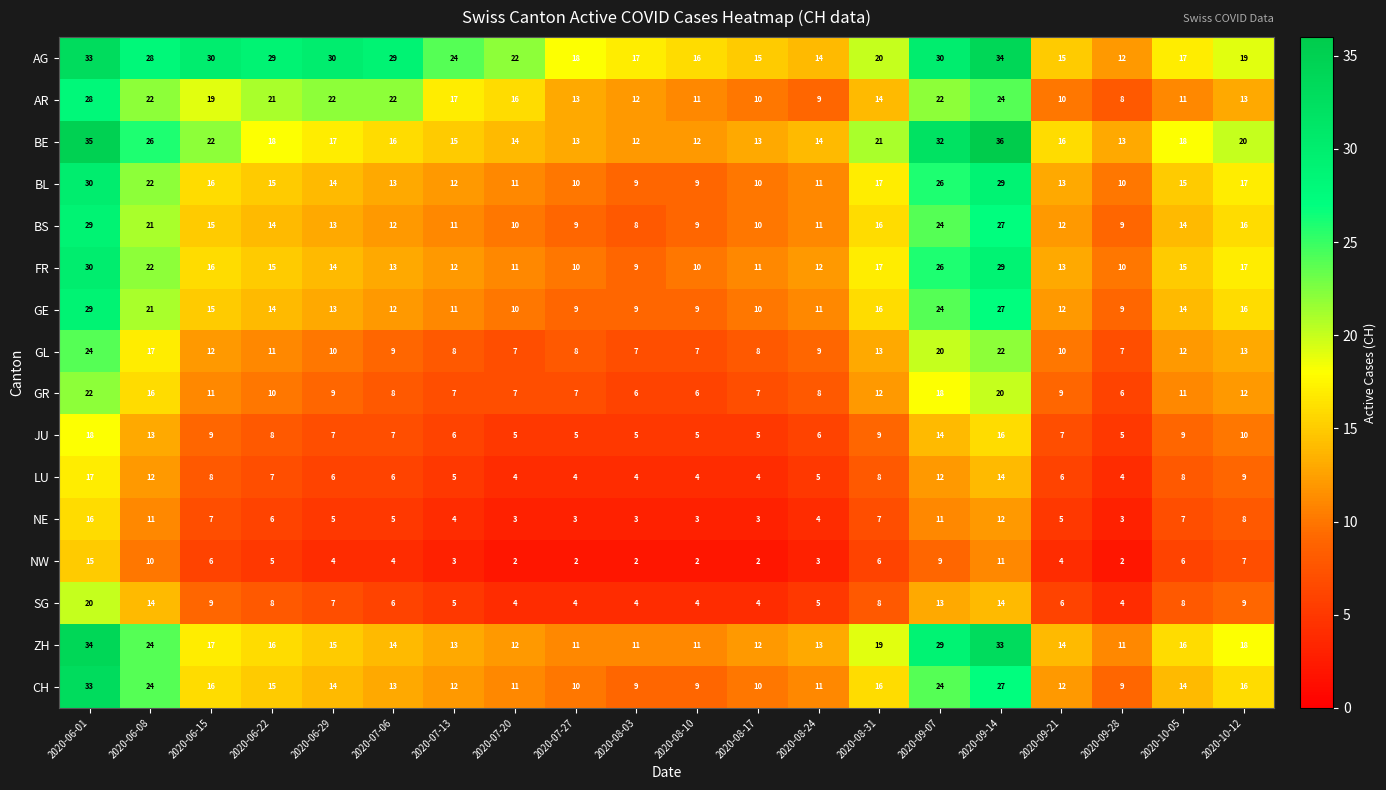

Is it true that GE equals 5 at 2020-07-20?

False